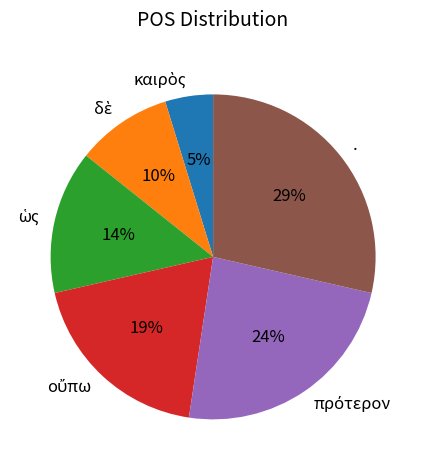

Count the number of slices in the pie.

6